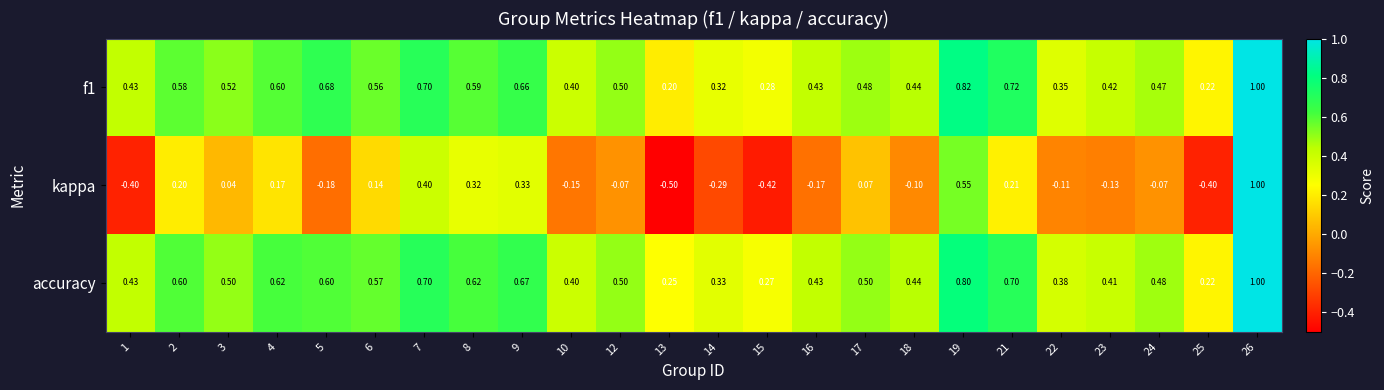

Between 2 and 14, which series saw the biggest shift?

kappa